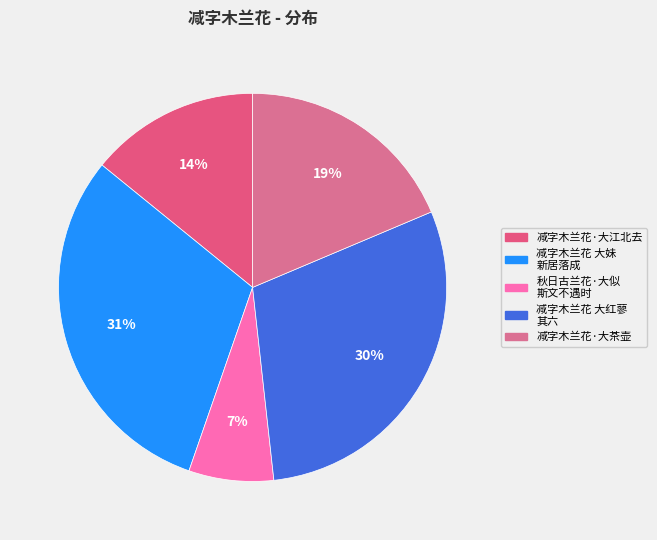

How many segments does this pie chart have?

5